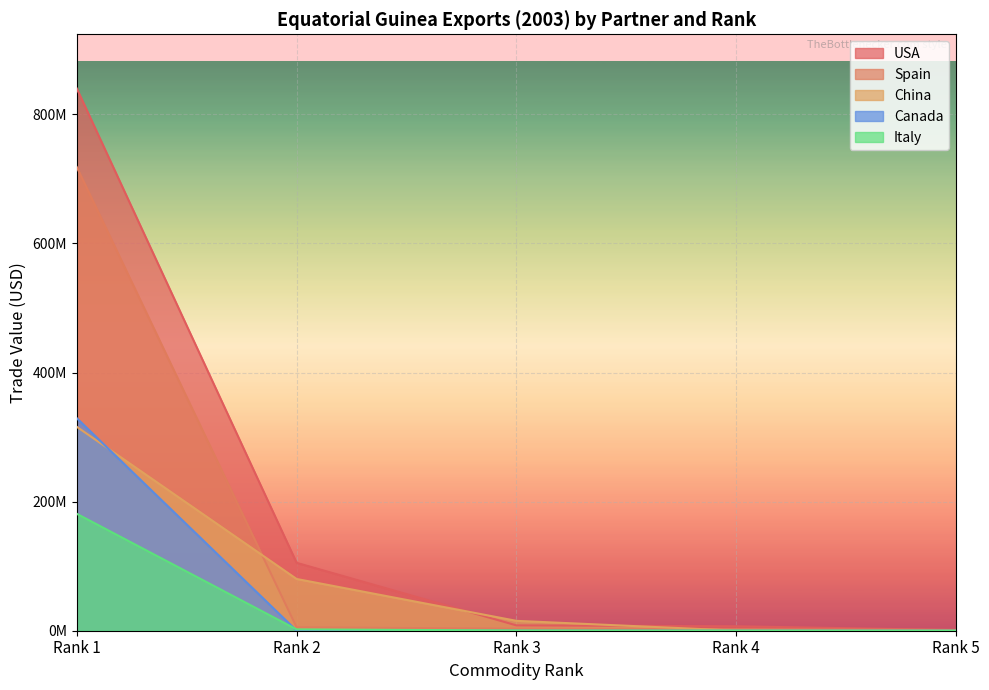

How many categories are shown in the chart?

5